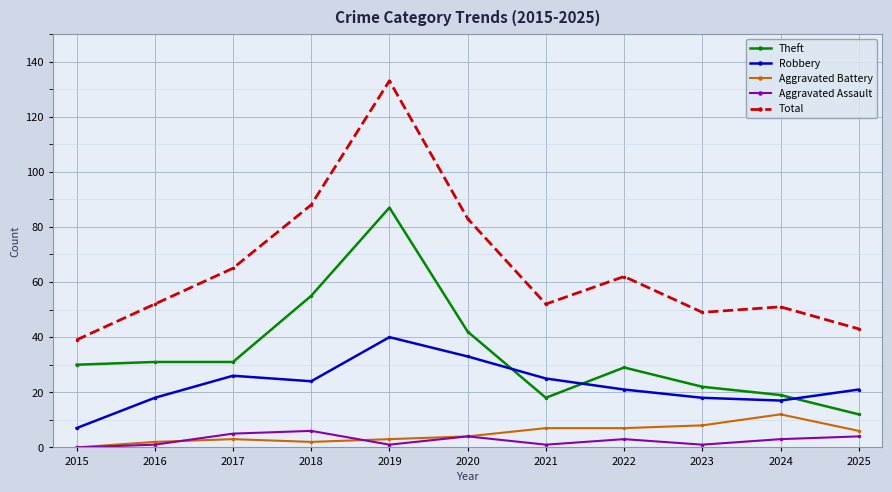

Reading left to right, list all the values displayed in this chart.

Theft: 30	31	31	55	87	42	18	29	22	19	12
Robbery: 7	18	26	24	40	33	25	21	18	17	21
Aggravated Battery: 0	2	3	2	3	4	7	7	8	12	6
Aggravated Assault: 0	1	5	6	1	4	1	3	1	3	4
Total: 39	52	65	88	133	83	52	62	49	51	43